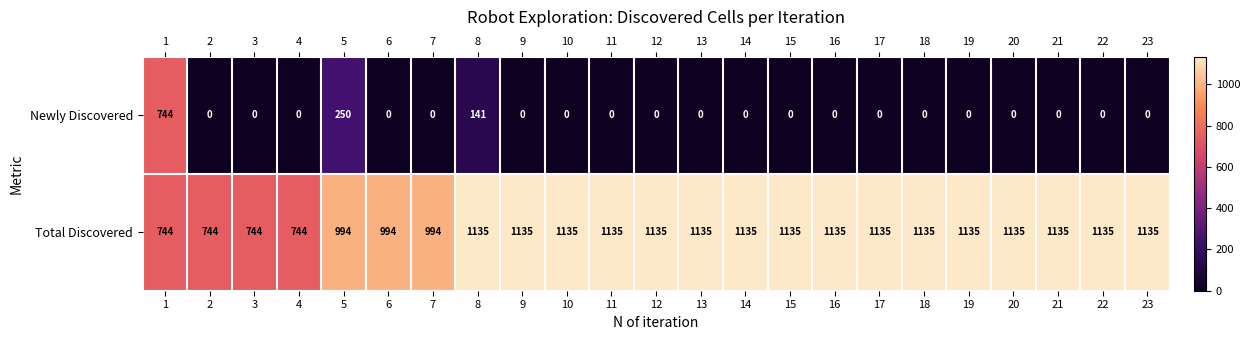

Is it true that Newly Discovered equals 61 at 8?

False